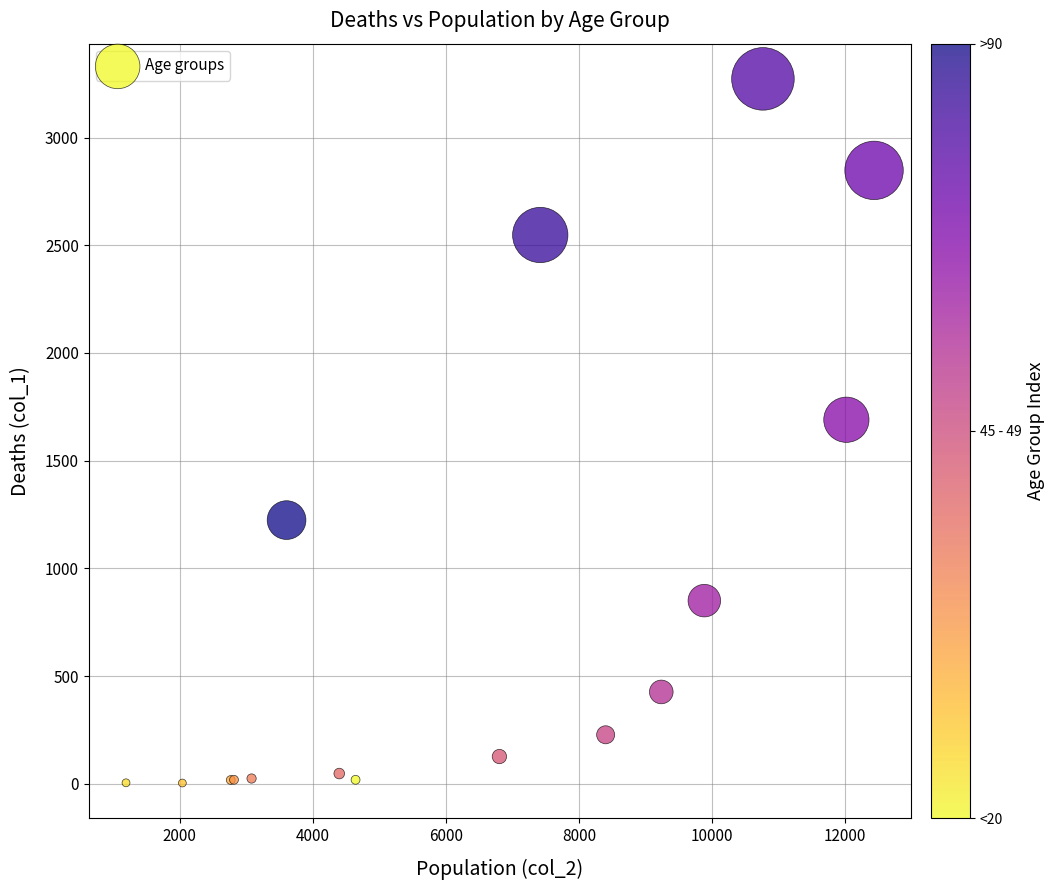

What Y value in the scatter plot is closest to 1638?

1690